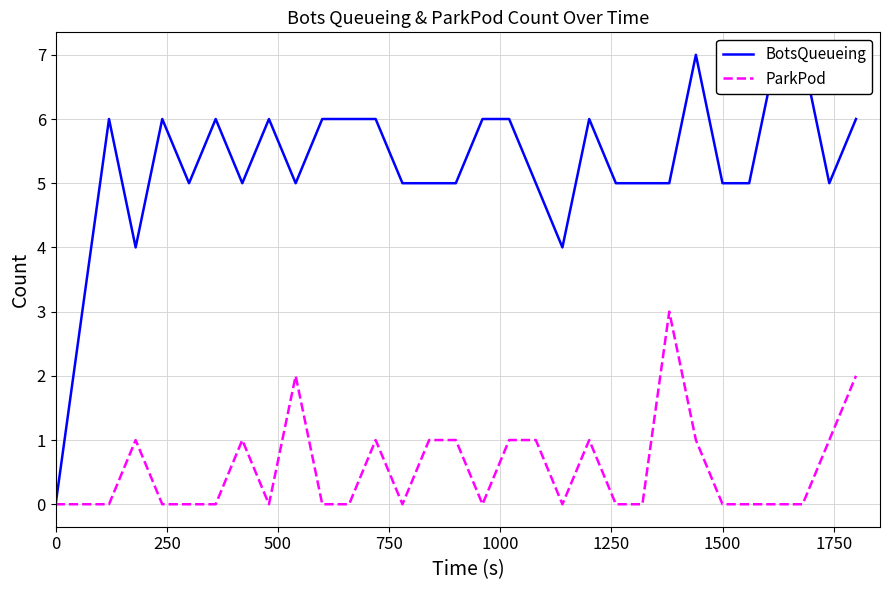

What is the highest value of the ParkPod series?

3